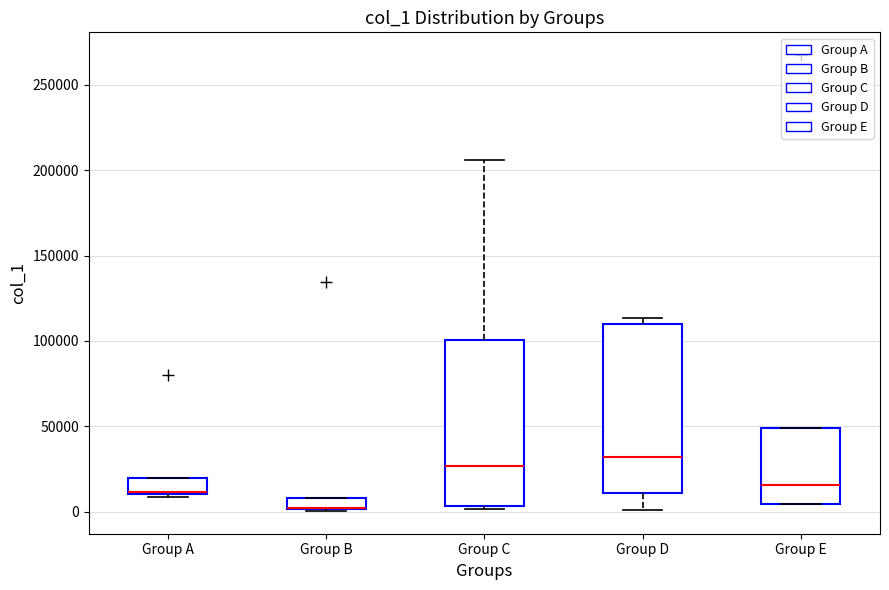

Where is the lower edge of the box for Group B on the y-axis? The values are not printed on the chart, so give them approximately, as read against the axis.

0